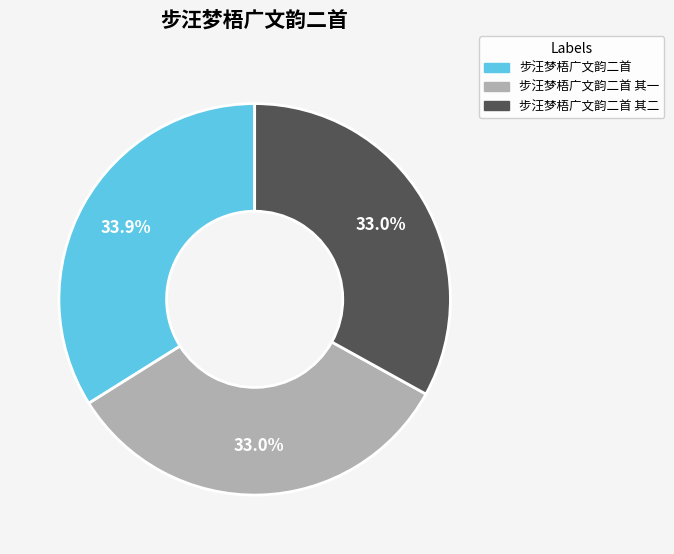

How much of the chart is everything except 步汪梦梧广文韵二首?

66.1%